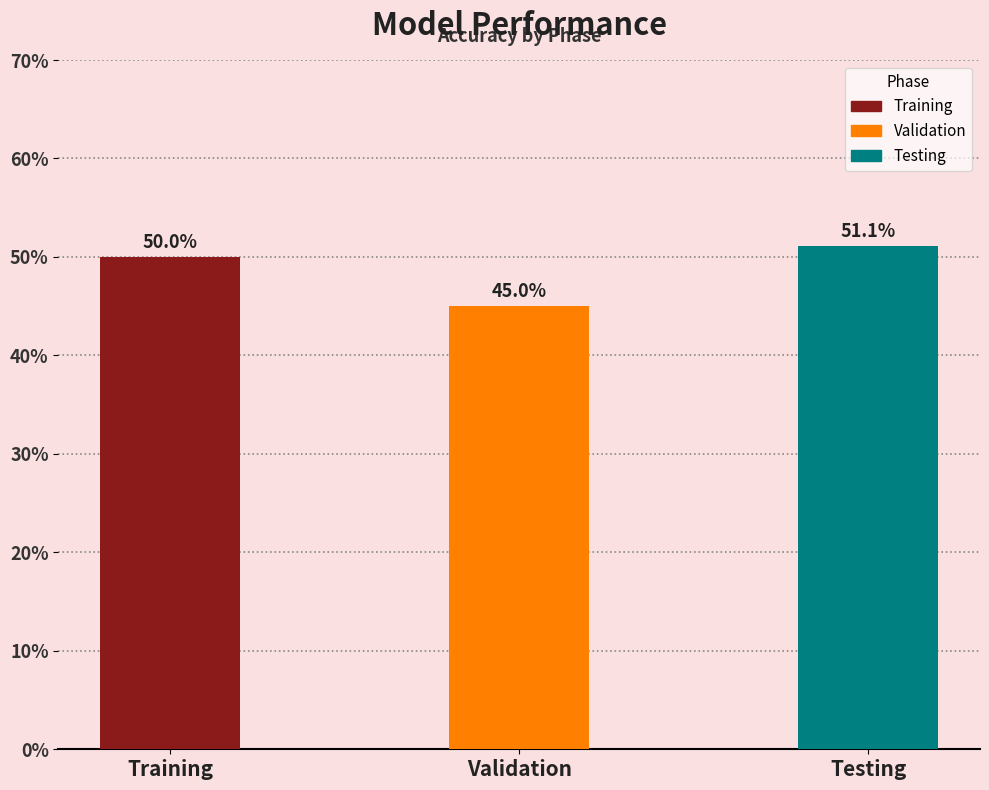

Reading left to right, extract all data points from this chart.

50.0	45.0	51.1